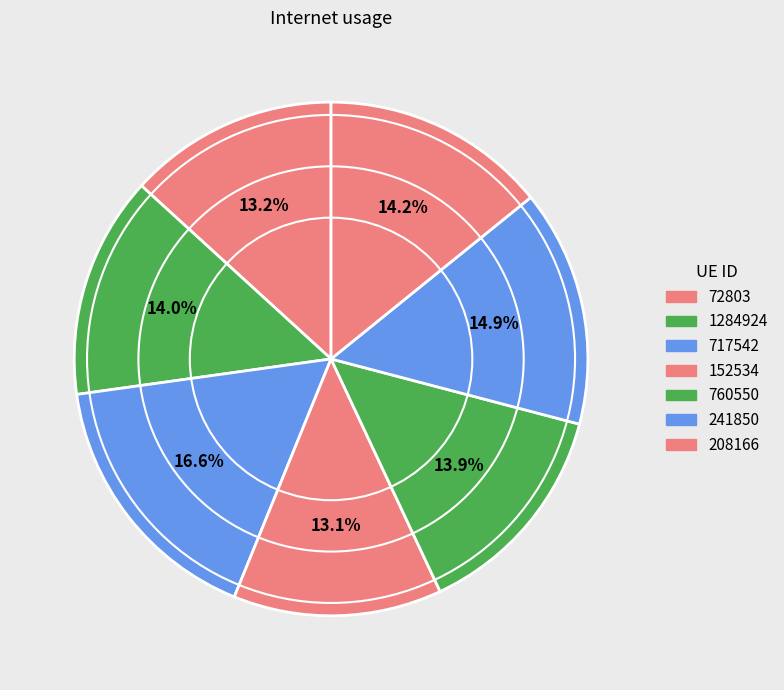

Count the number of slices in the pie.

7